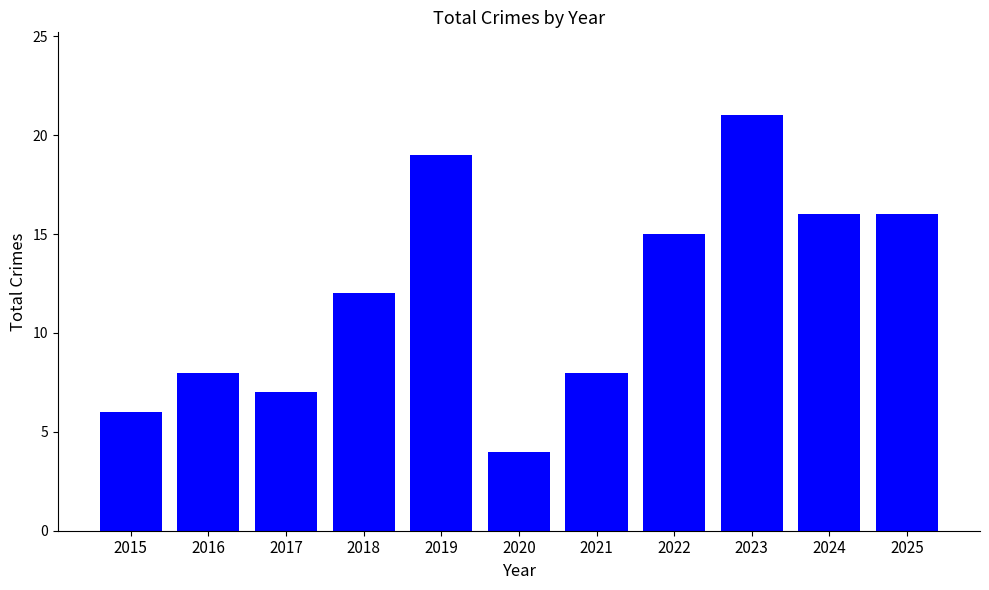

What is the minimum value shown in the chart?

4